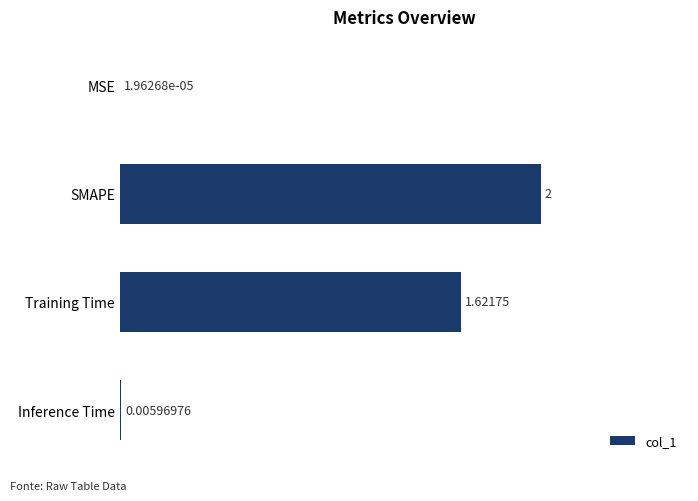

Which category has the highest value across all series?

SMAPE